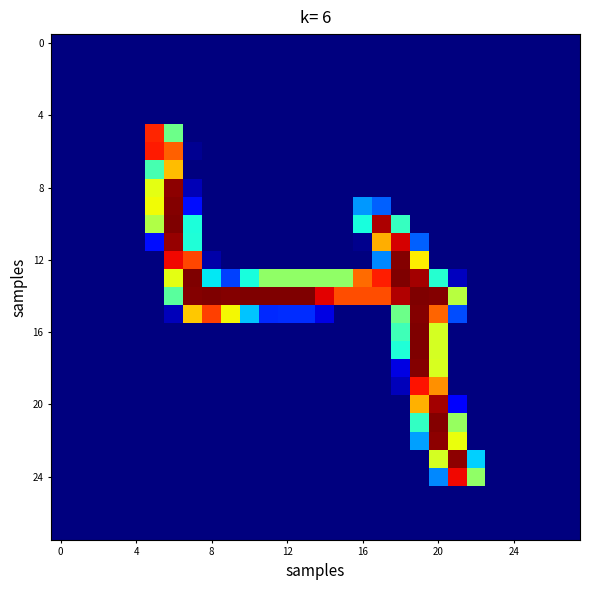

At which category is the sum across all series the highest?

19